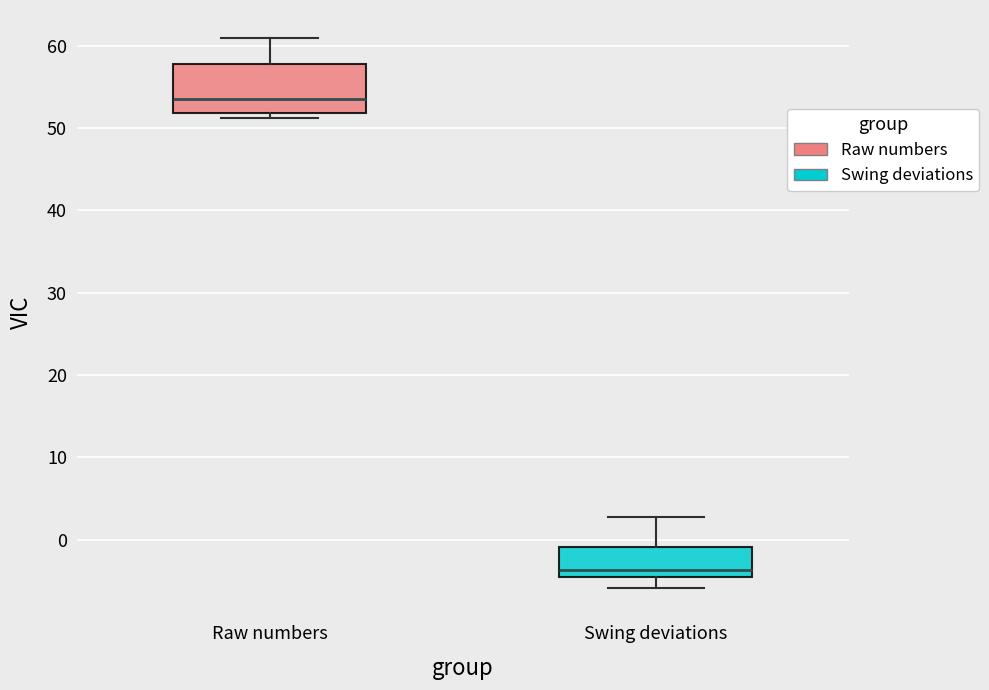

Reading left to right, transcribe this box plot: for each box, give where its median line is, the range the box spans, and where its two whiskers end, as read against the y-axis. The values are not printed on the chart, so give them approximately, as read against the axis.

Raw numbers: median 54, box 52 to 58, whiskers 51 to 61
Swing deviations: median -4, box -5 to -1, whiskers -6 to 3